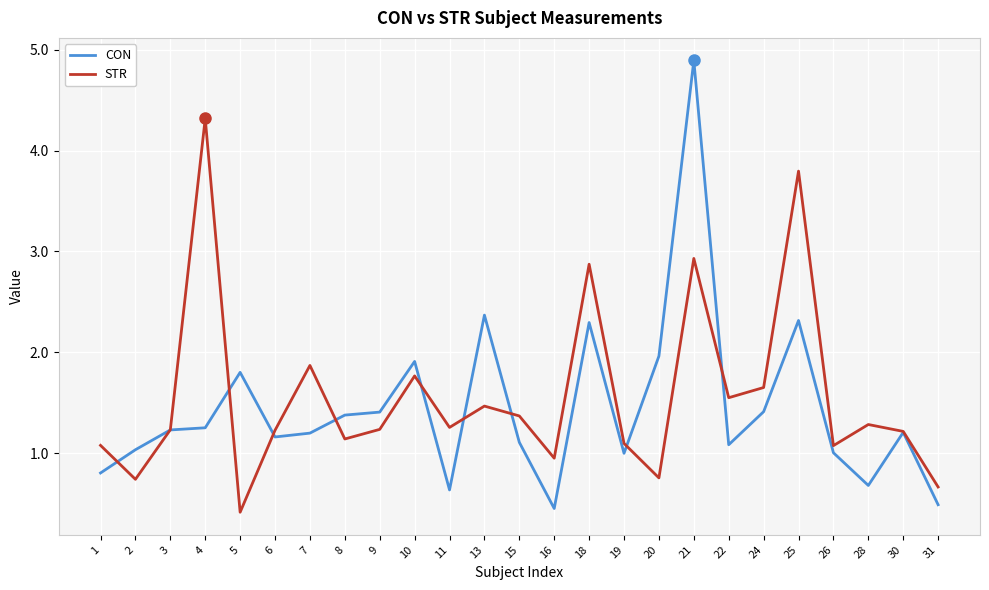

What value does the STR series have at 3?

1.2